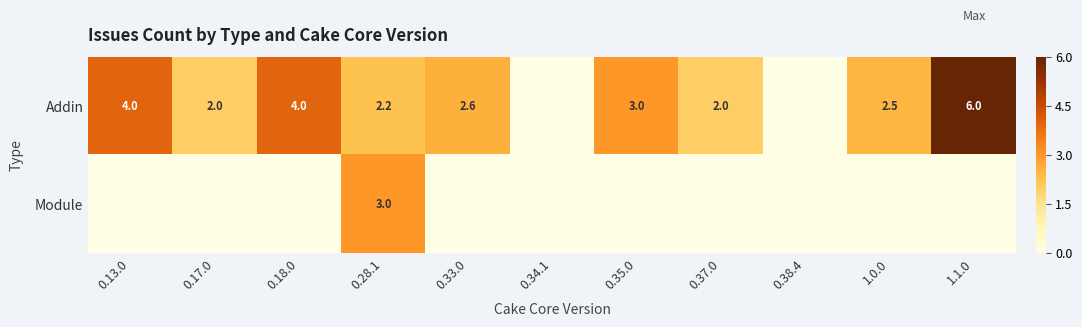

Is it true that Addin equals 6.1 at 0.13.0?

False